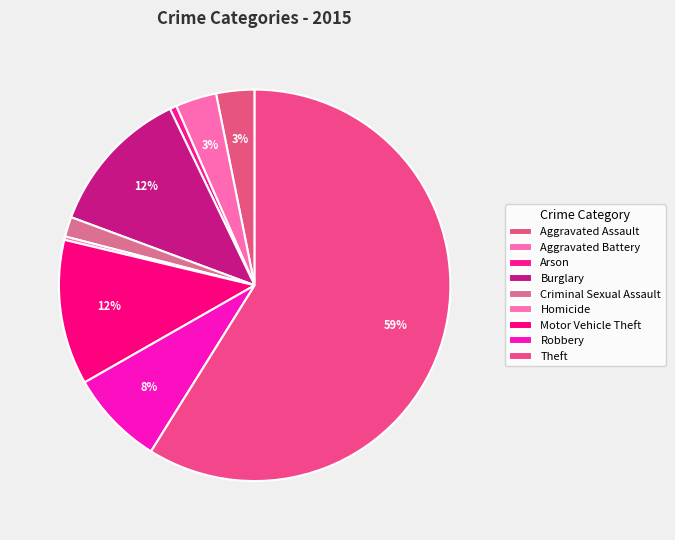

How many slices are in this pie chart?

9